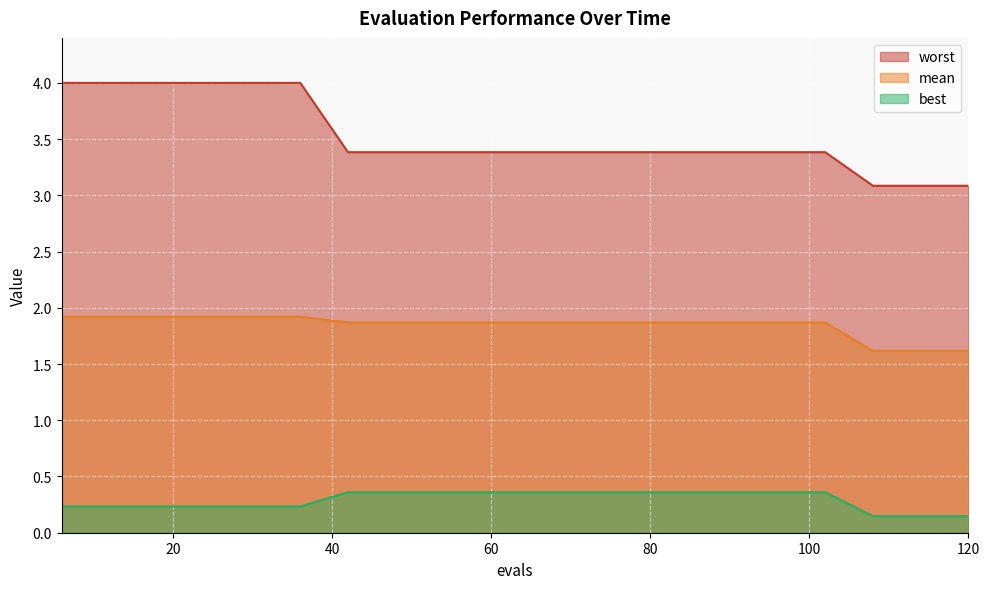

What are all the series names shown in the legend?

worst, mean, best